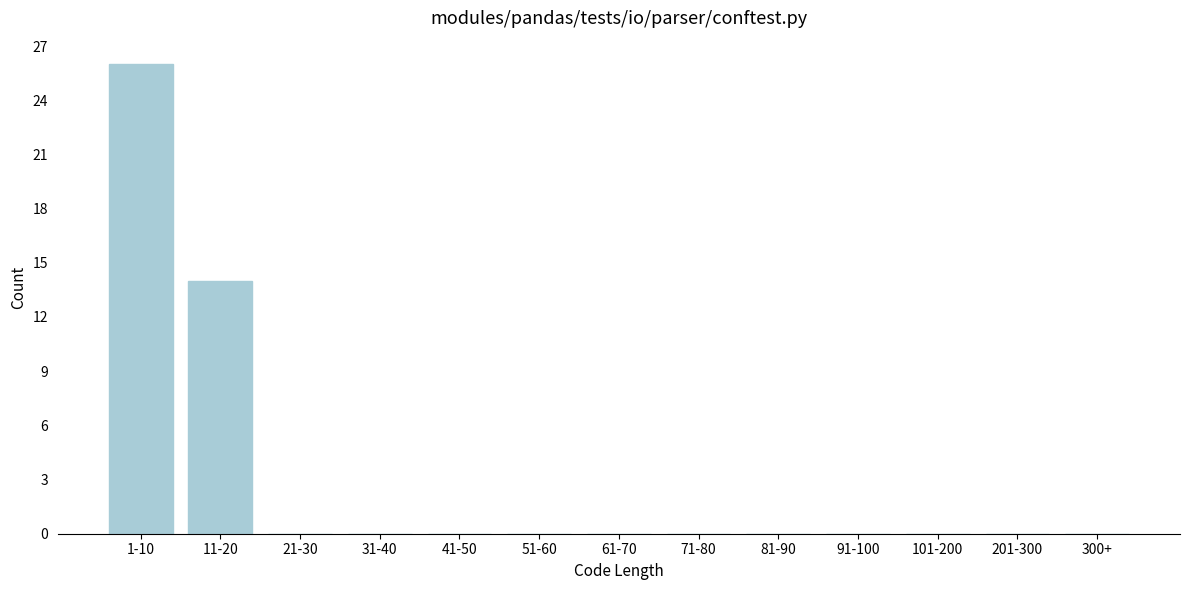

Reading right to left, transcribe all the data shown in this chart.

300+=0	201-300=0	101-200=0	91-100=0	81-90=0	71-80=0	61-70=0	51-60=0	41-50=0	31-40=0	21-30=0	11-20=14	1-10=26